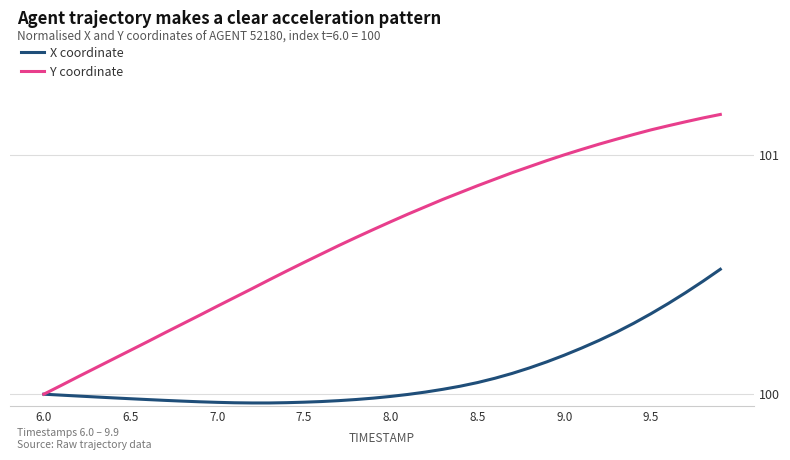

Does the chart display data point markers on the line(s)?

No